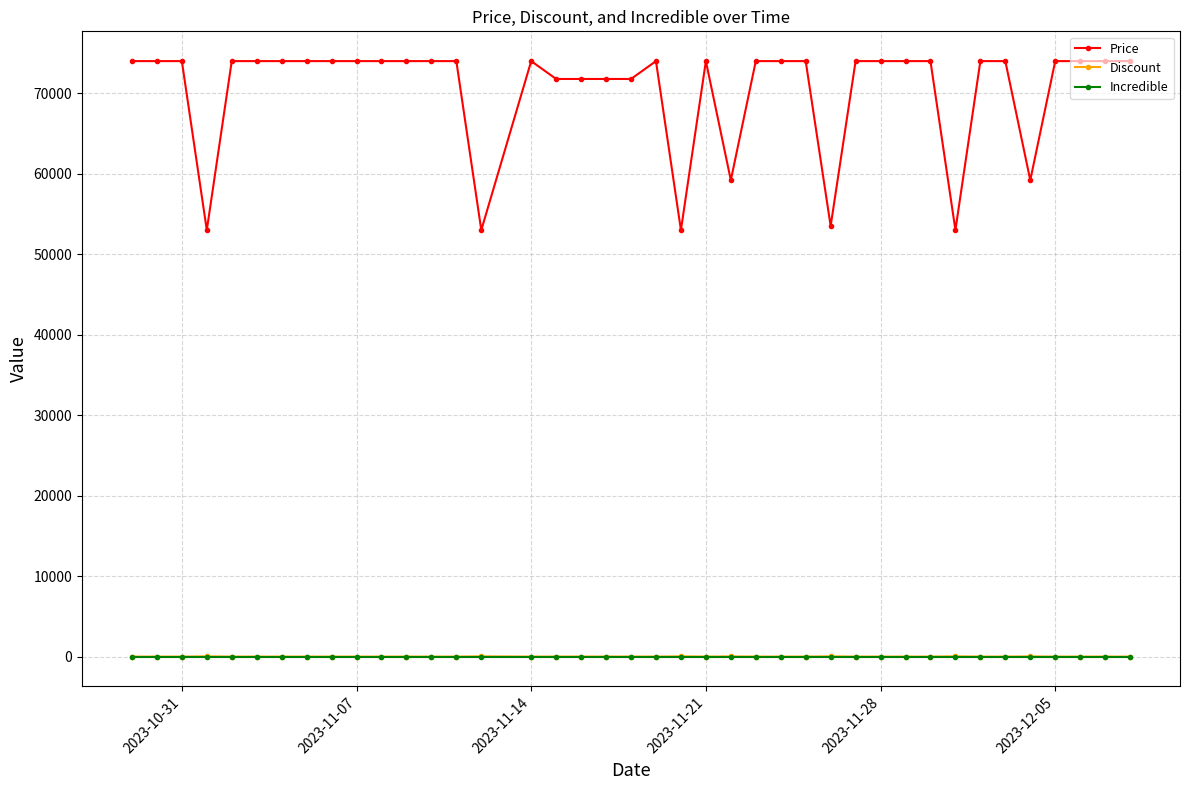

How many lines are shown in the chart?

3